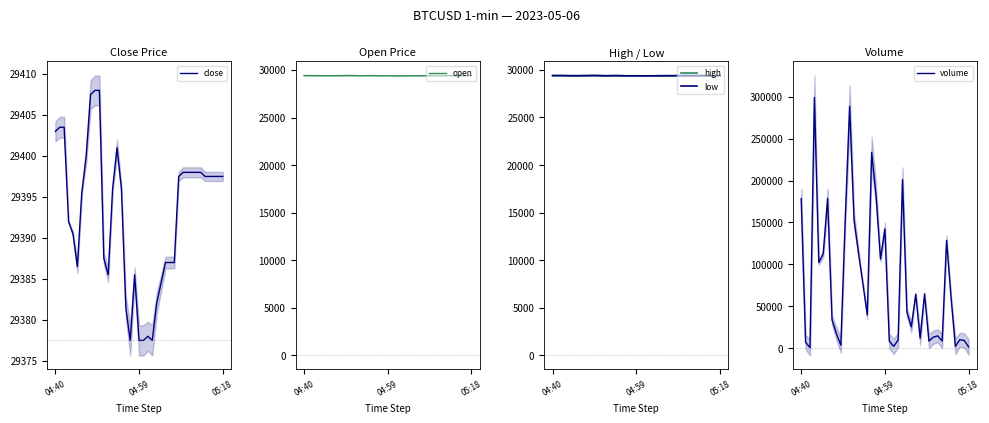

Between 23 and 24, which series saw the biggest shift?

volume